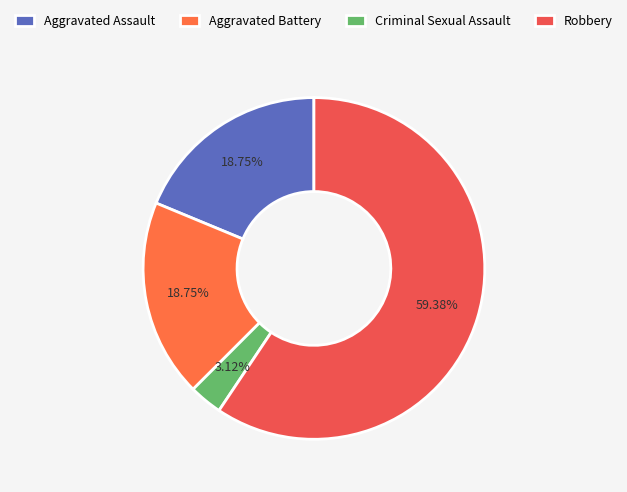

To the nearest percent, what is the difference between the Robbery and Aggravated Battery slice percentages?

41%